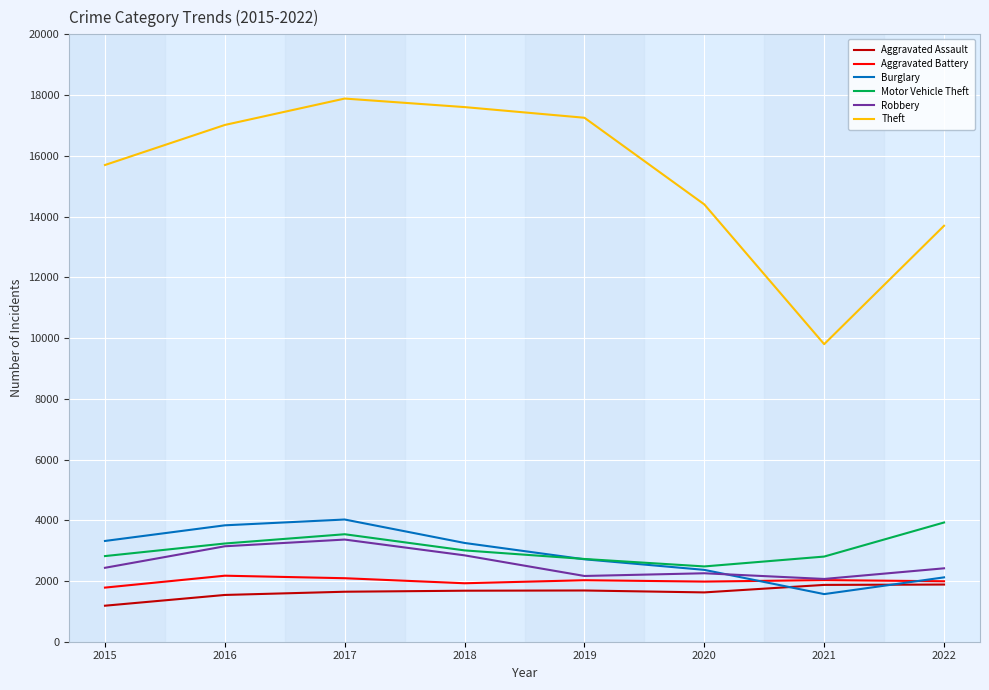

Between 2015 and 2021, which series saw the biggest shift?

Theft